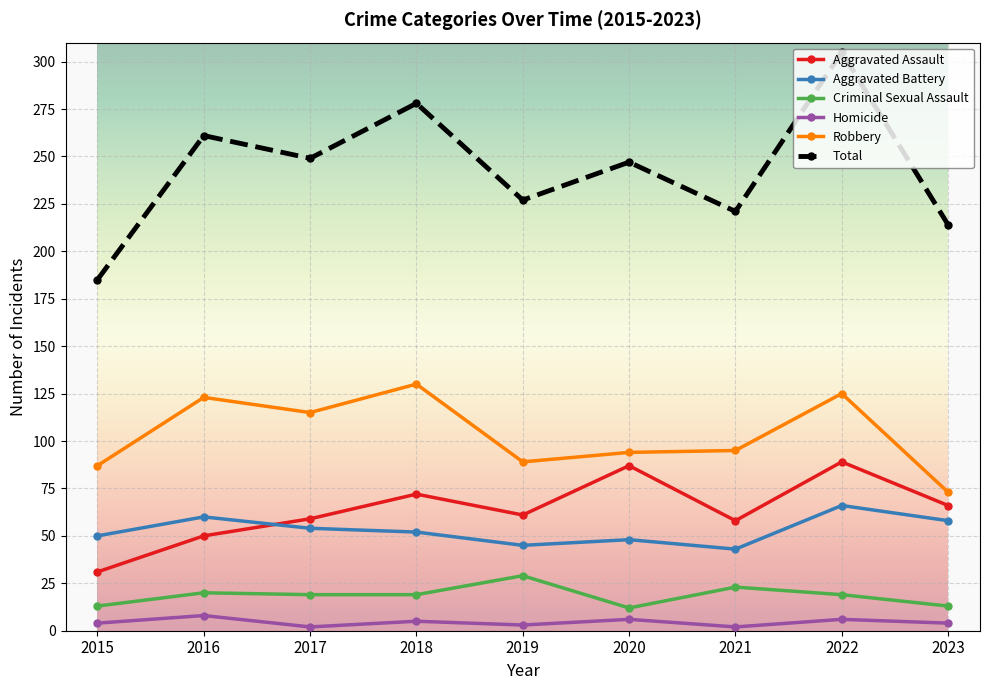

What is the average value of the Aggravated Battery series?

53